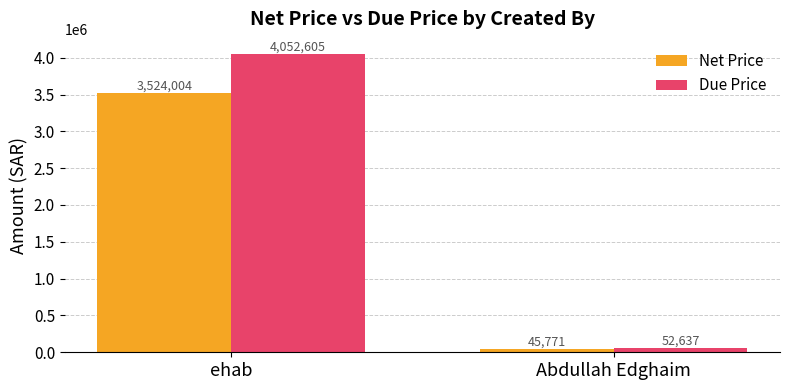

What is the difference between the Due Price values at Abdullah Edghaim and ehab?

3999968.2